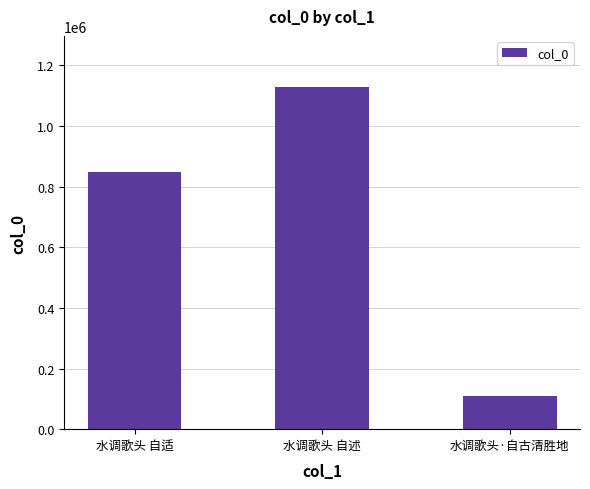

Are the bars grouped side by side (vs. stacked)?

No